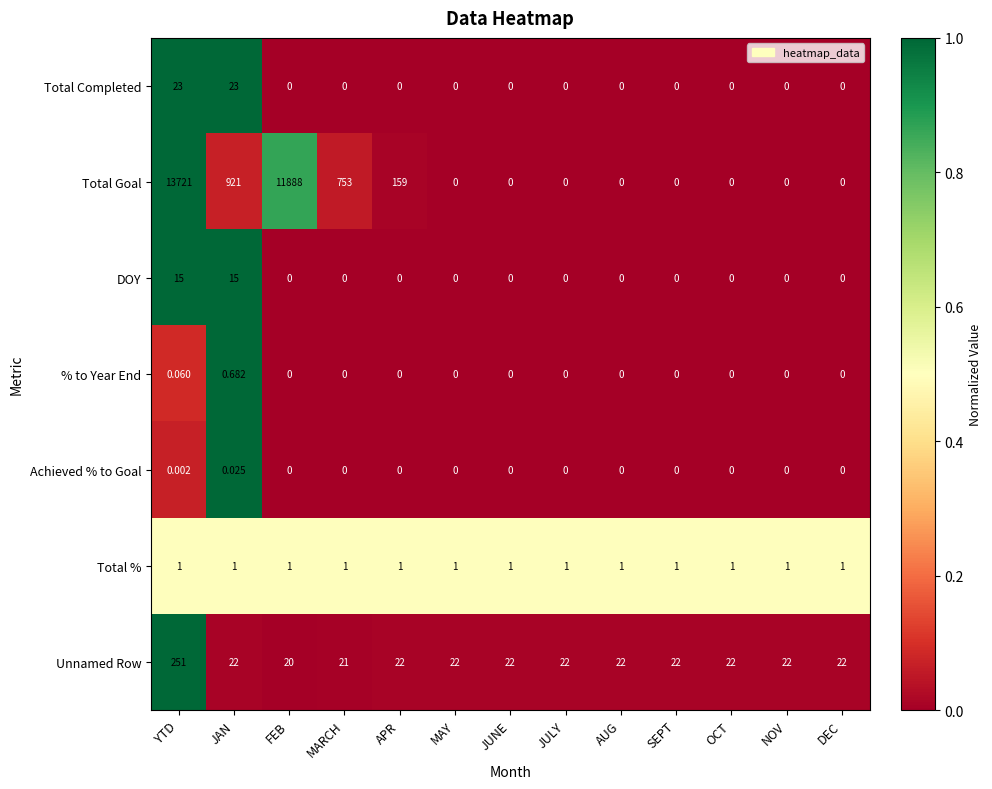

Count the number of data series in this chart.

7